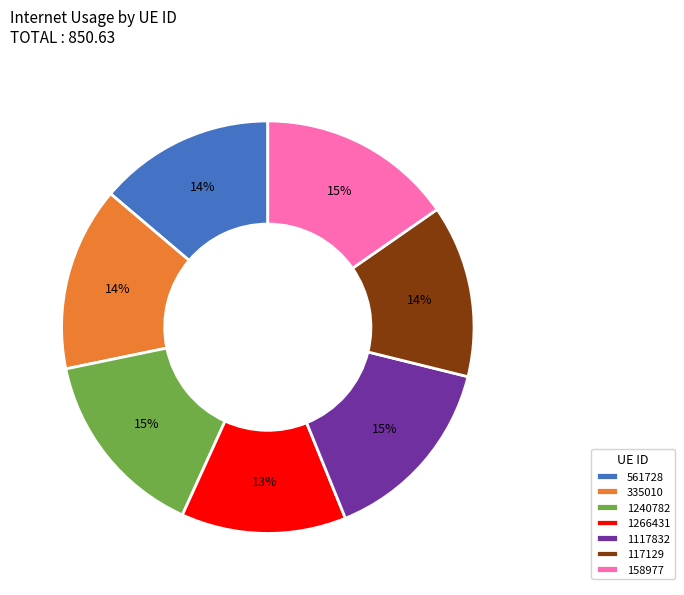

Combined, do 117129 and 1240782 account for over 50%?

No